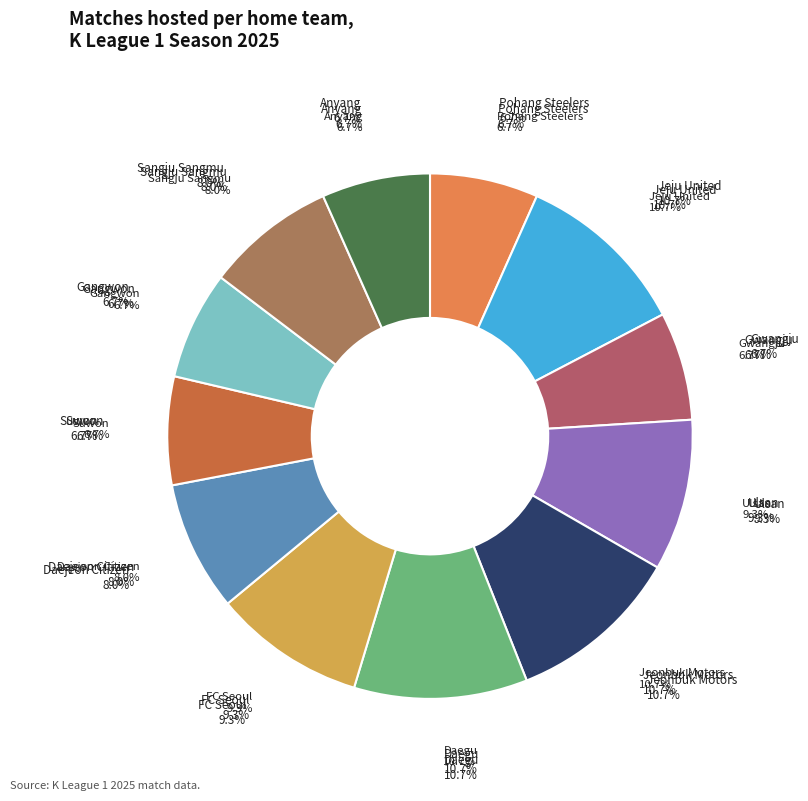

The Jeju United slice represents 23% of the pie. True or false?

False